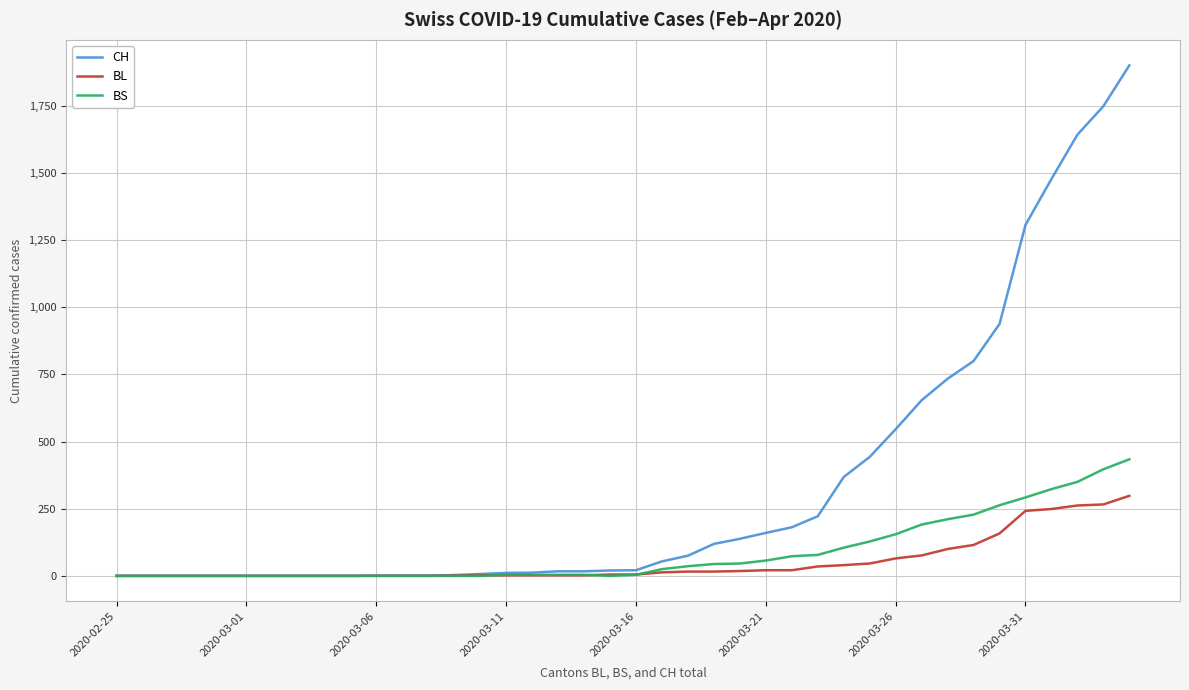

Does the chart display data point markers on the line(s)?

No